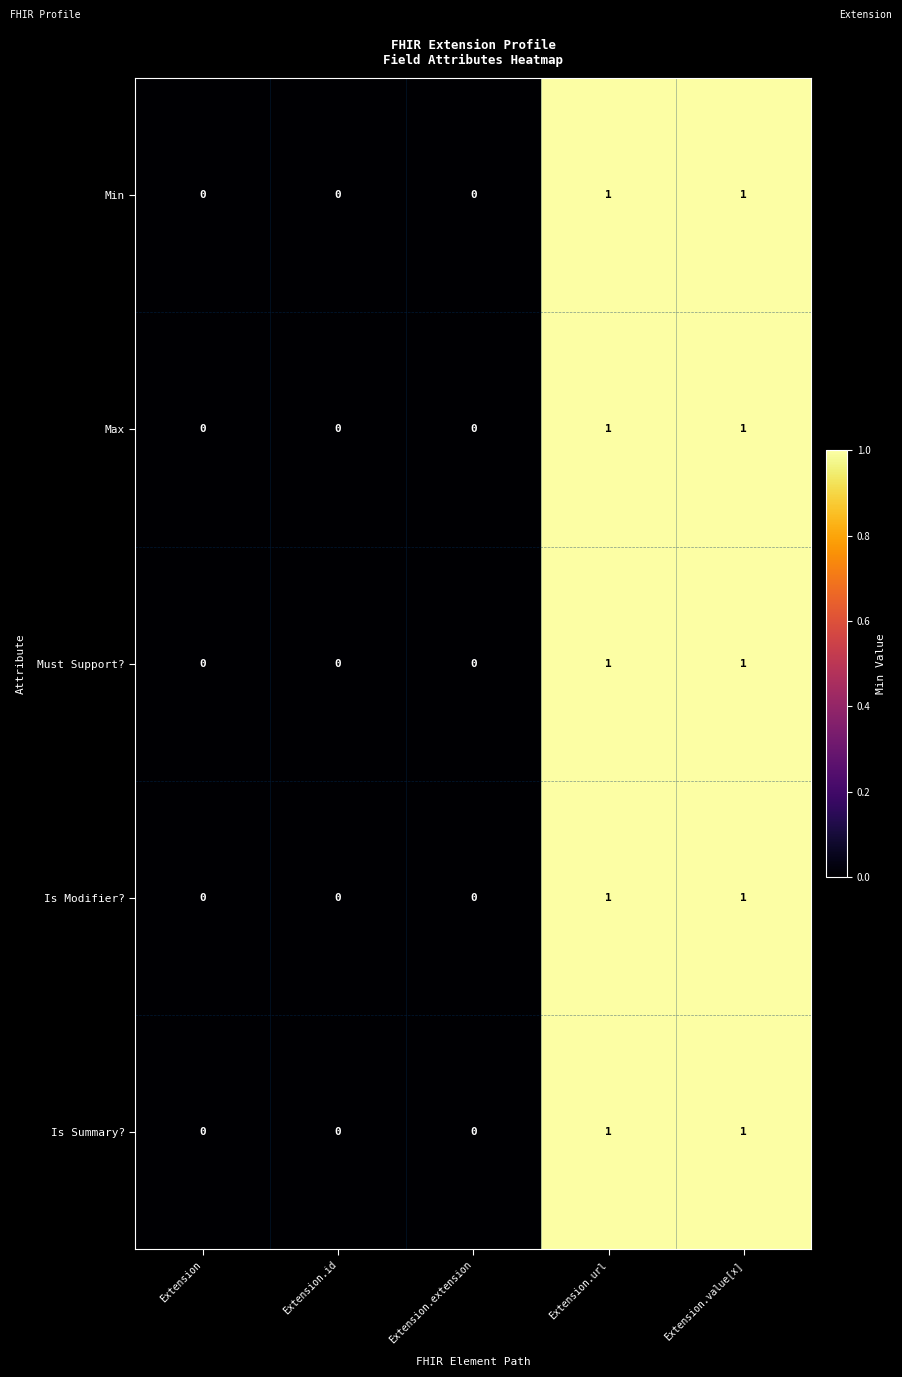

What is the total value across all series at Extension.value[x]?

5